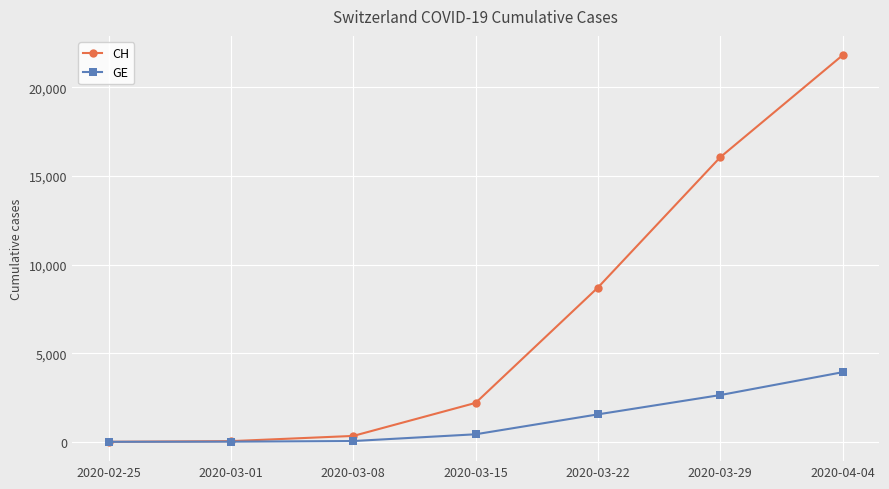

Is the value of CH at 2020-03-15 greater than the value of GE at 2020-04-04?

No